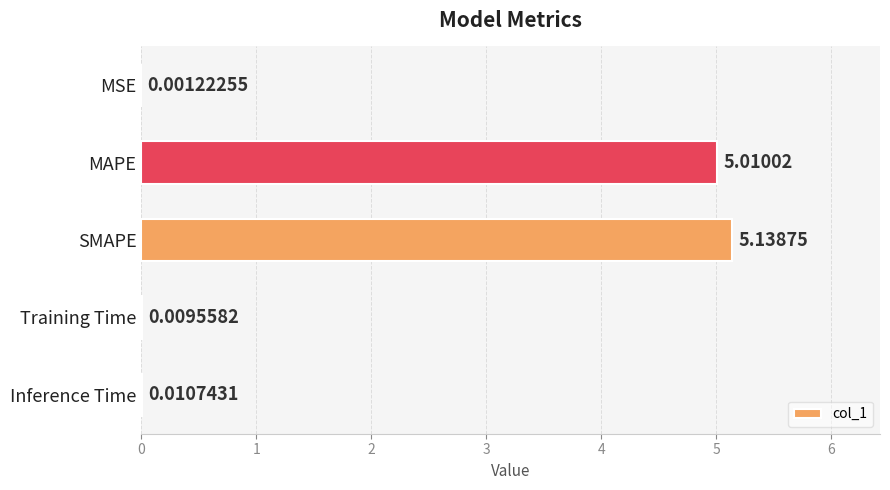

What is the sum of all values?

10.2